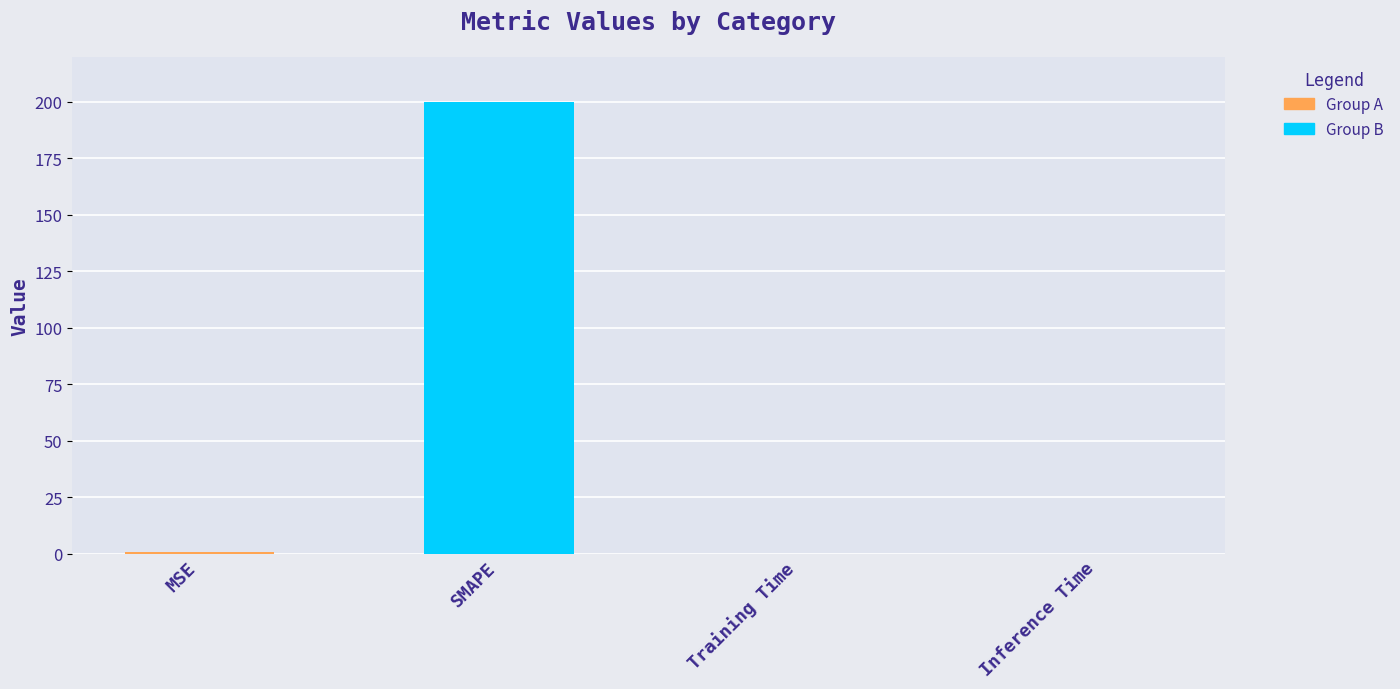

Reading left to right, list all the values displayed in this chart.

0.8	200.0	0.0	0.0